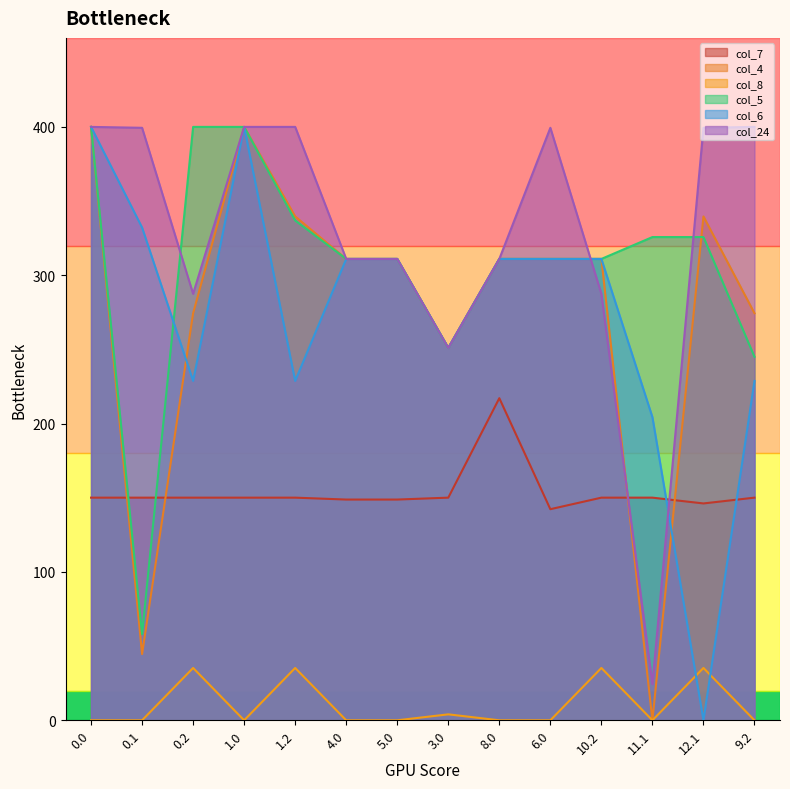

List the series in order of their peak value, highest first.

col_4, col_5, col_6, col_24, col_7, col_8